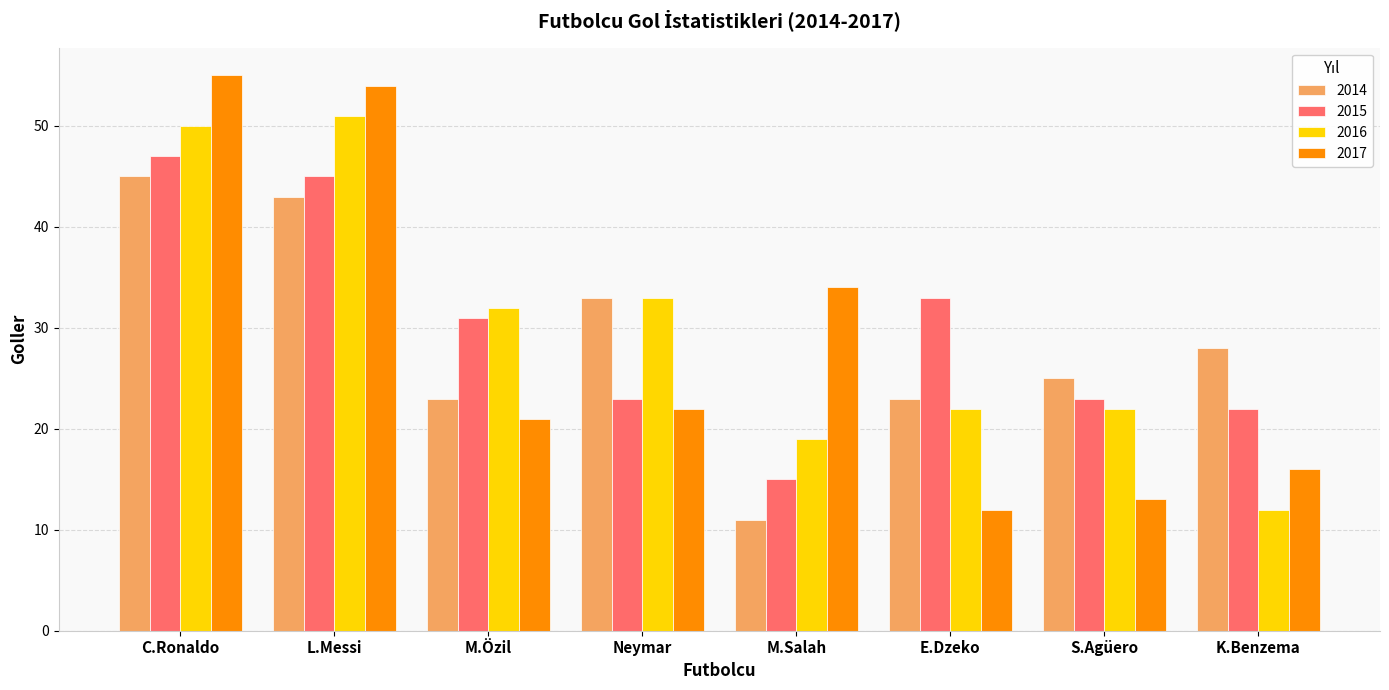

Between L.Messi and M.Özil, which series saw the biggest shift?

2017